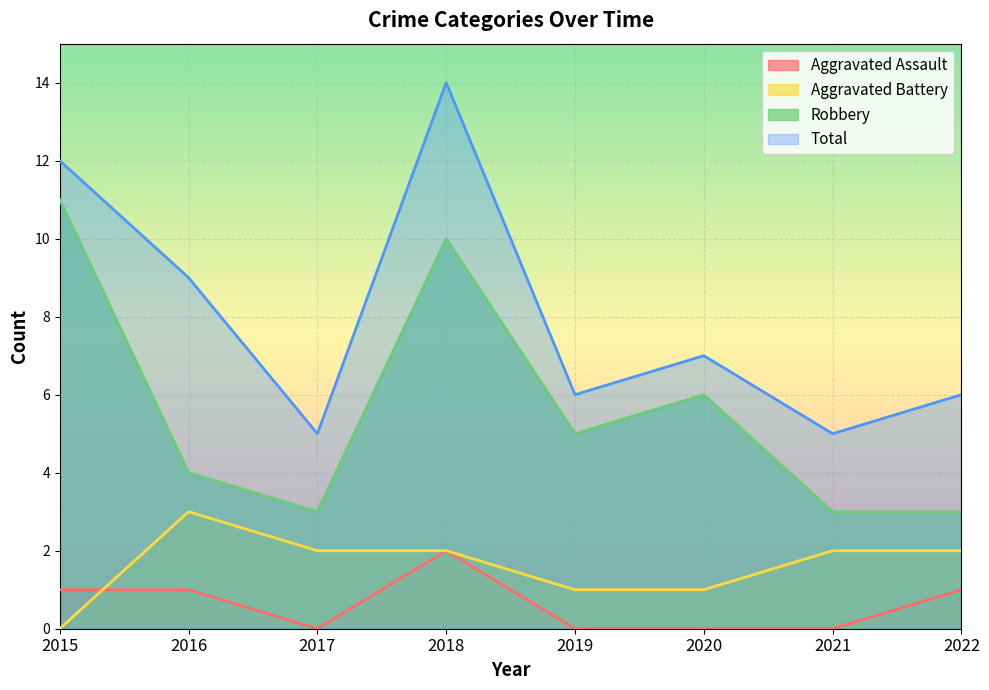

List the series in order of their peak value, lowest first.

Aggravated Assault, Aggravated Battery, Robbery, Total